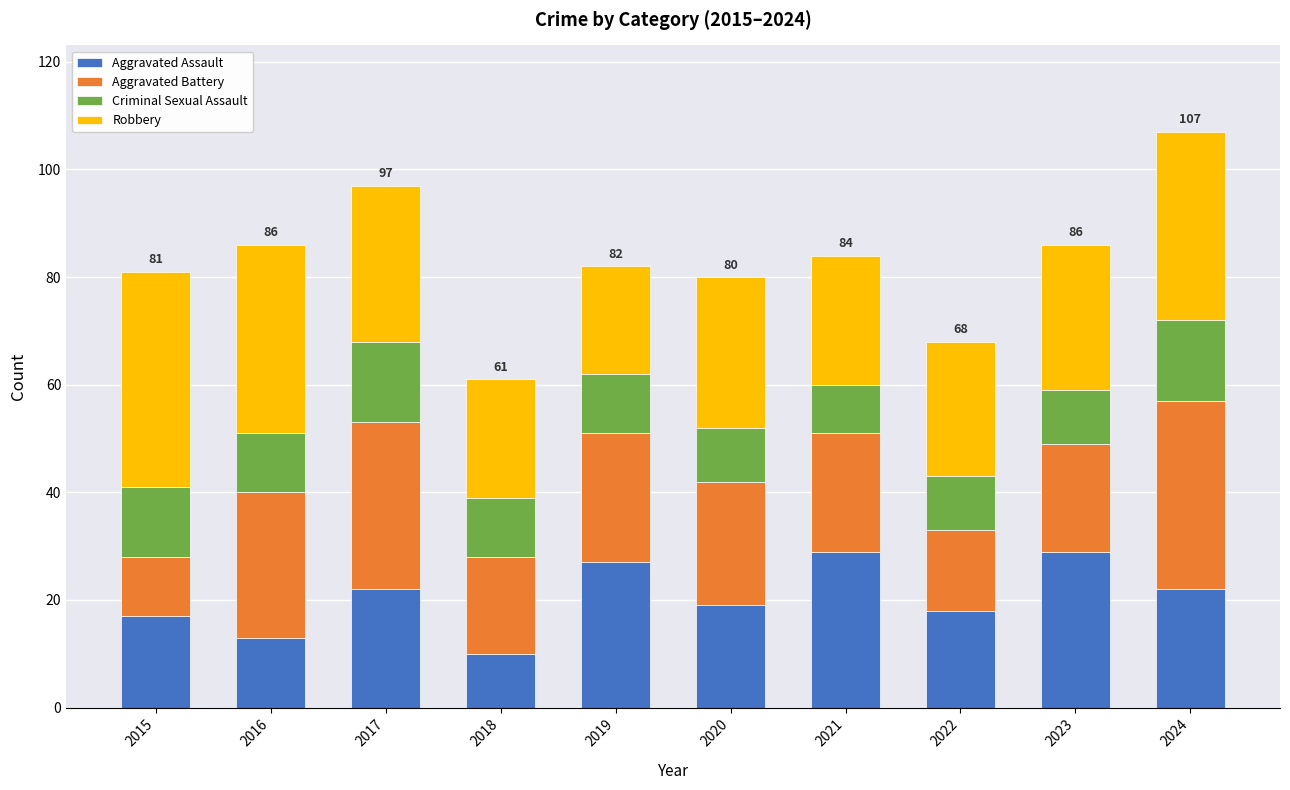

How many categories are shown in the chart?

10